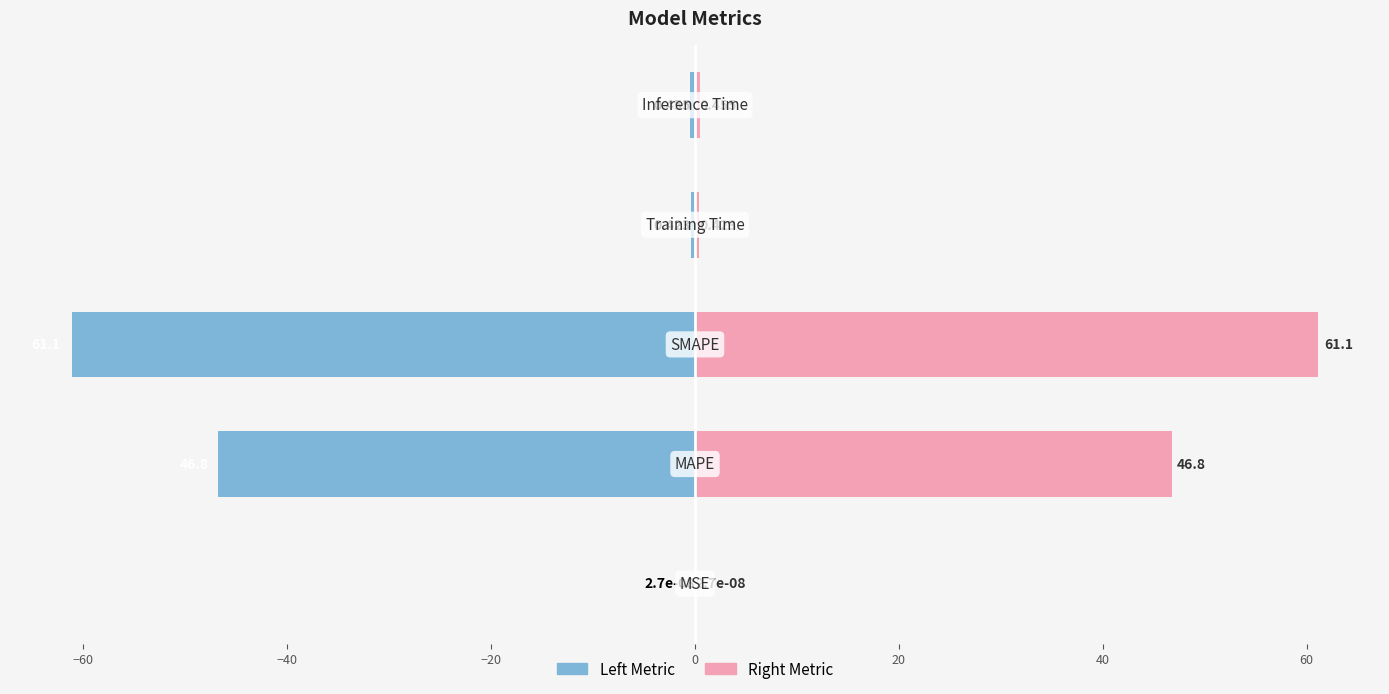

What is the average value of the Left Metric series?

-21.8